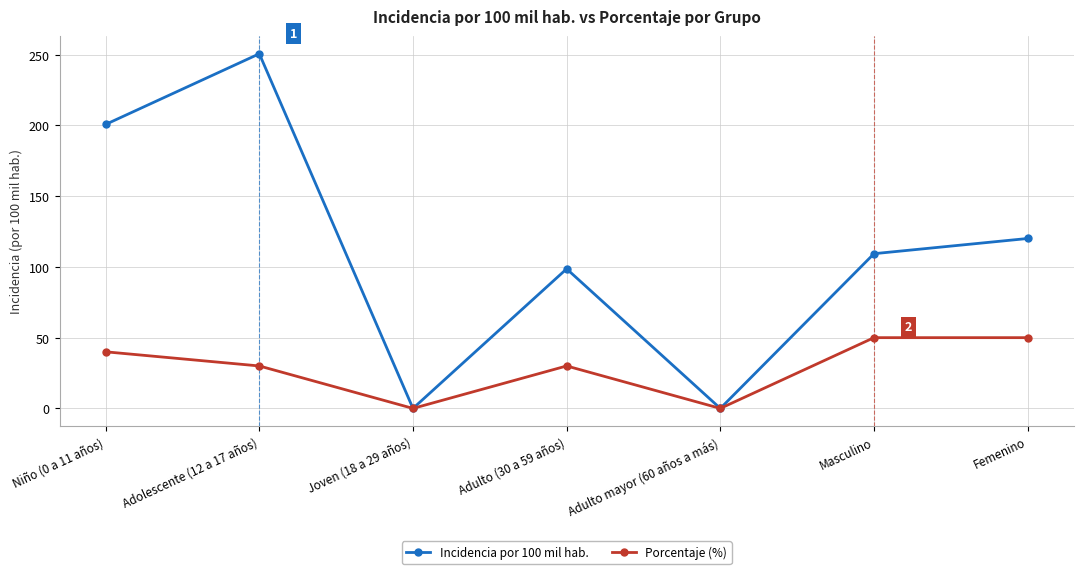

At which category is the sum across all series the highest?

Adolescente (12 a 17 años)